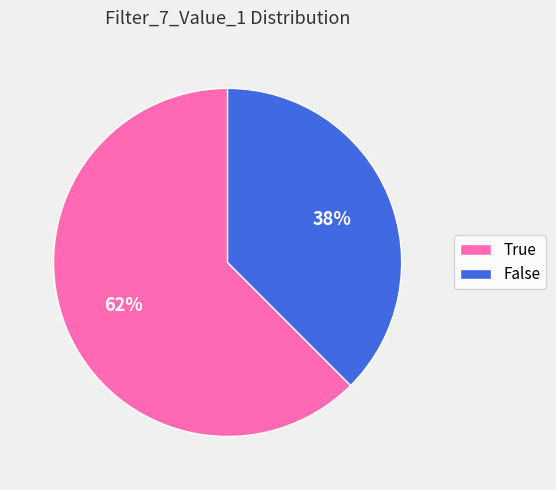

Does any single category account for the majority?

Yes